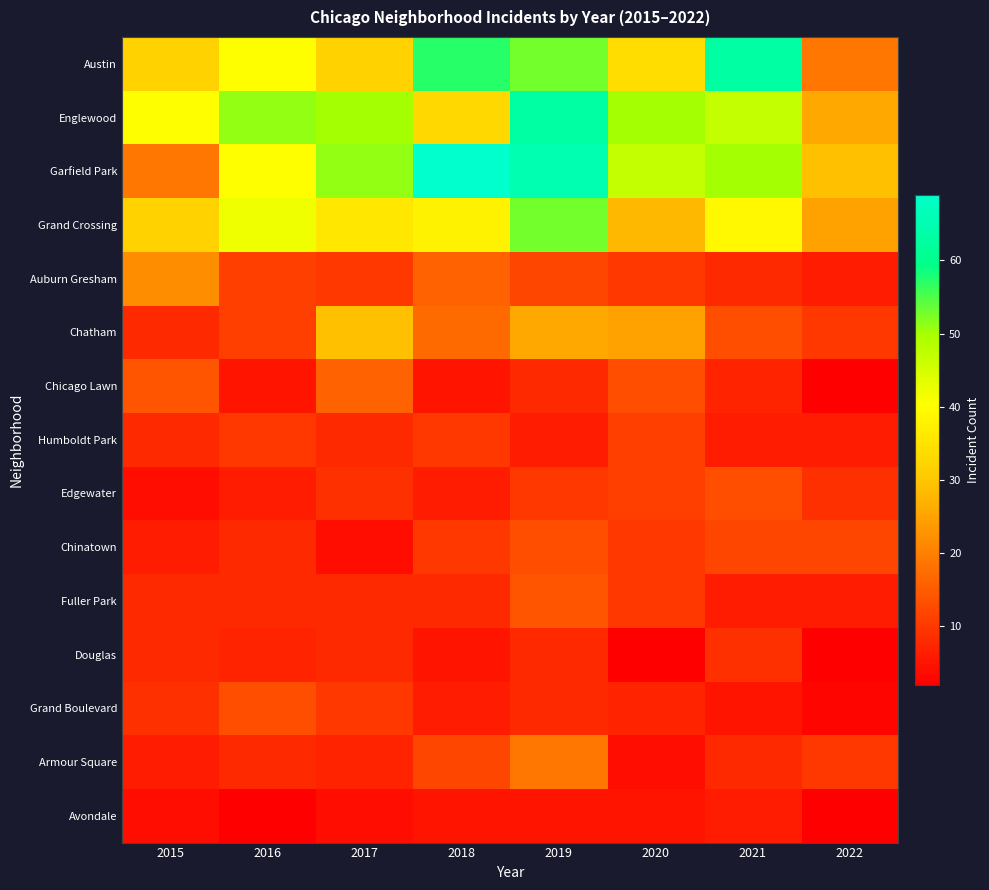

Which label corresponds to the largest value in the chart?

2018